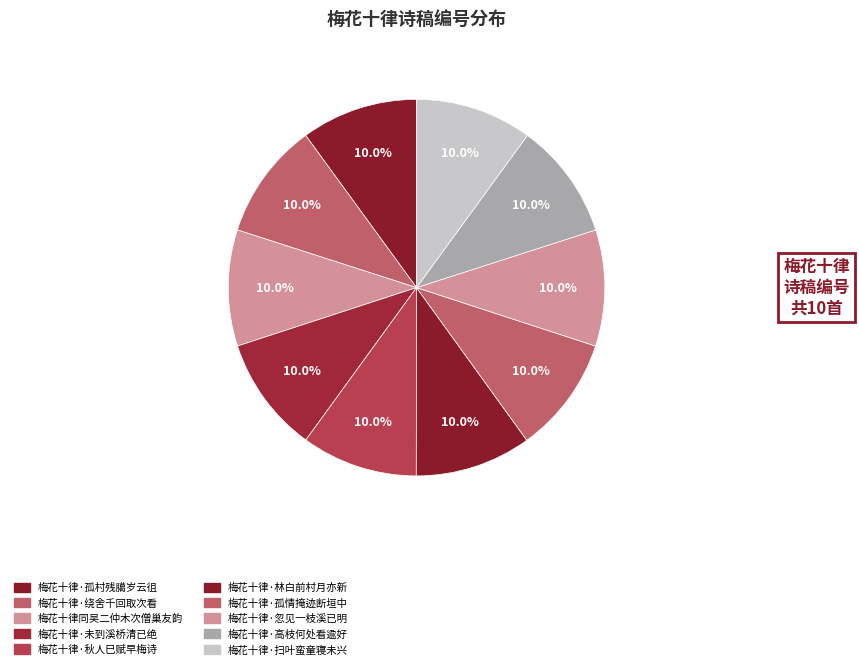

To the nearest percent, what percentage of the pie is 梅花十律·忽见一枝溪已明?

10%